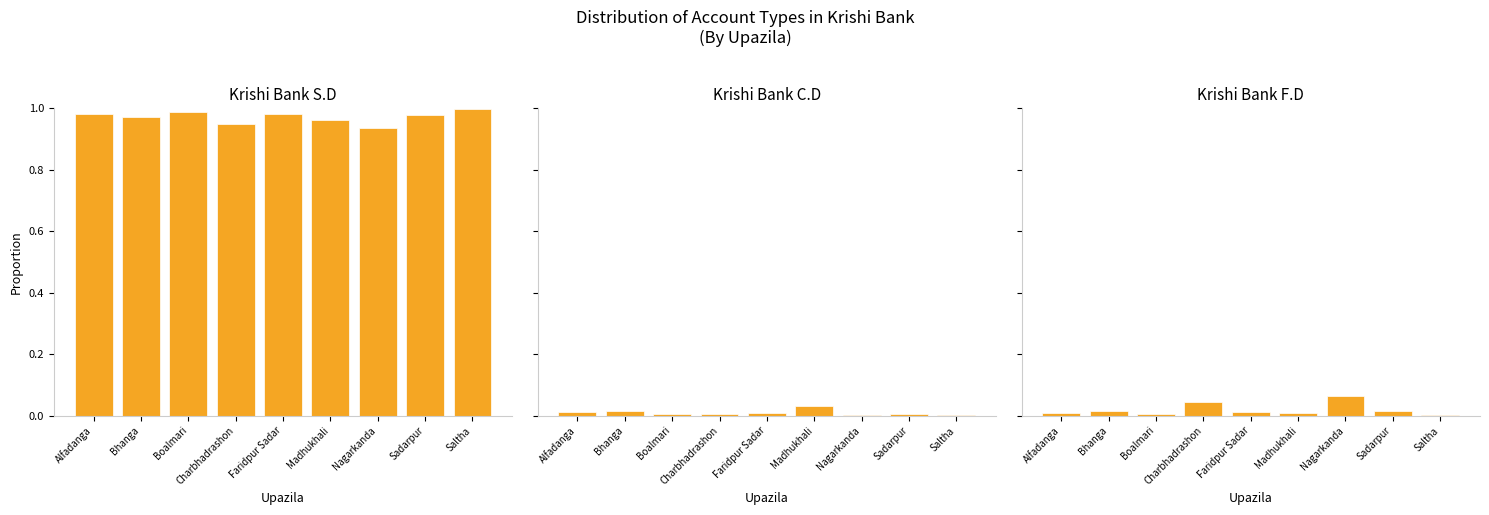

Which series has the largest total across all categories?

Krishi Bank S.D